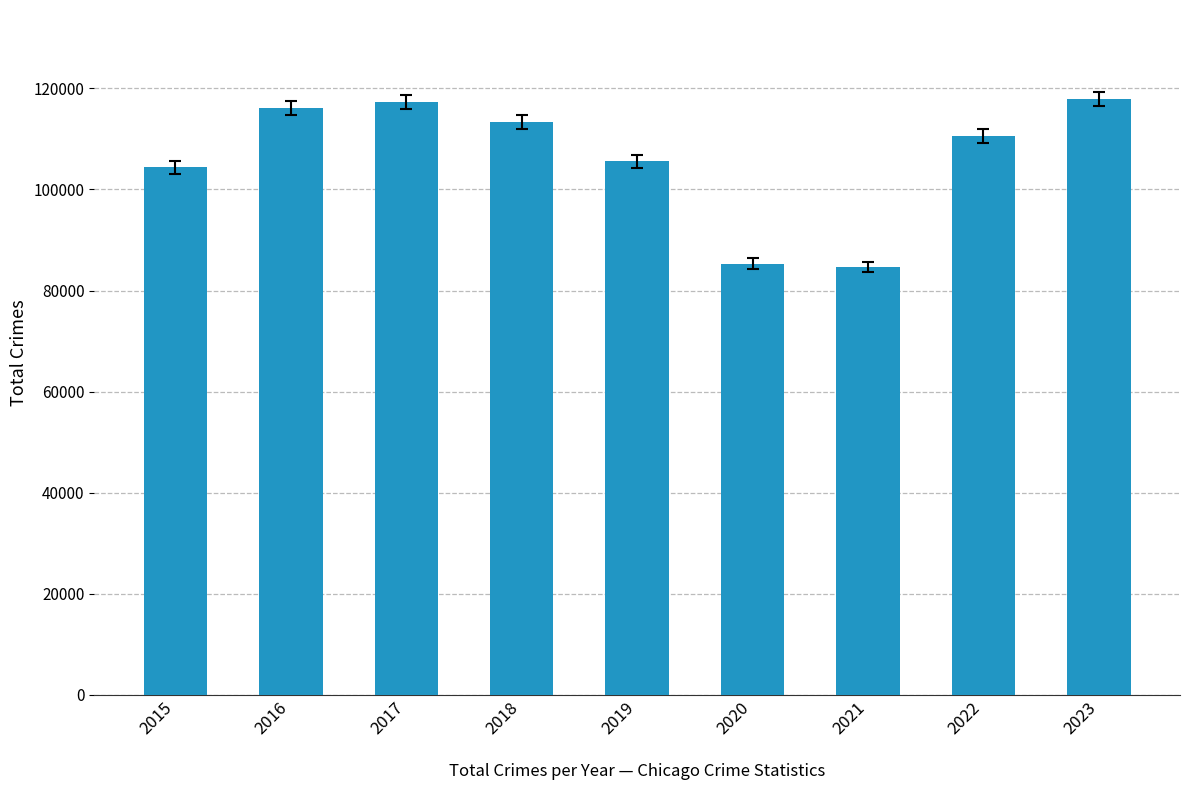

What is the ratio of the value at 2016 to the value at 2023?

1.0